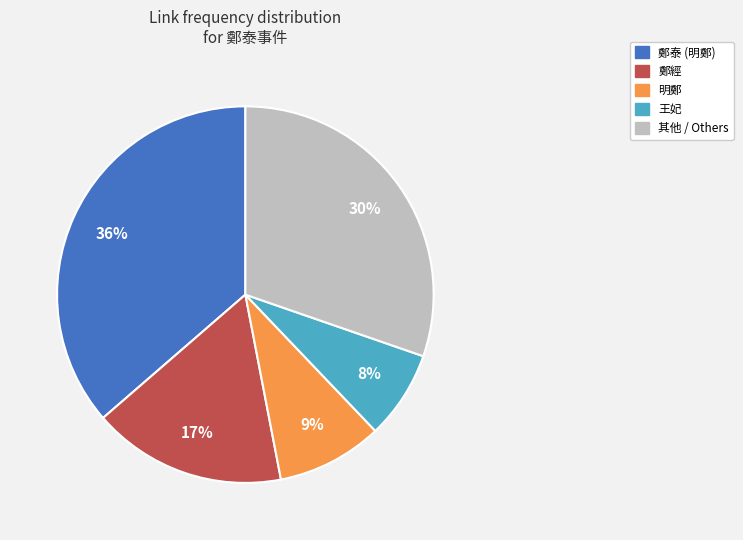

To the nearest percent, what is the average slice percentage?

20%